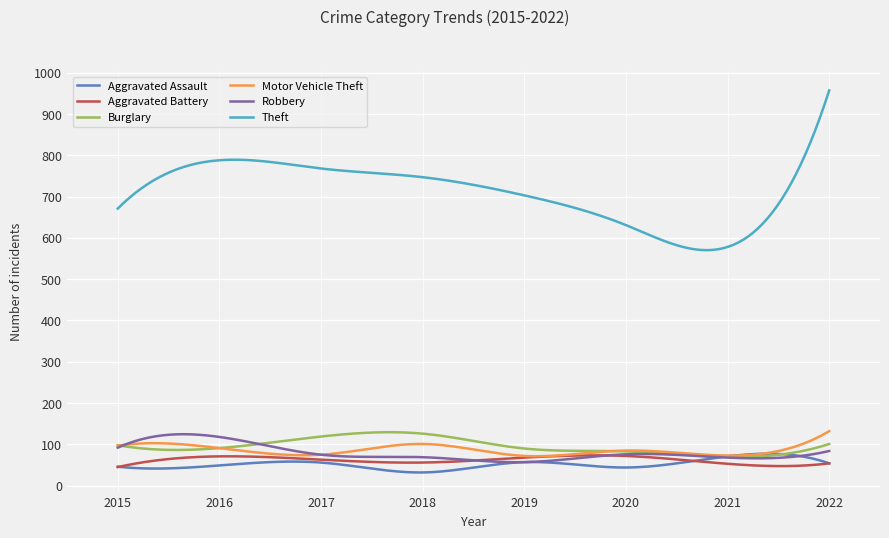

What are all the series names shown in the legend?

Aggravated Assault, Aggravated Battery, Burglary, Motor Vehicle Theft, Robbery, Theft